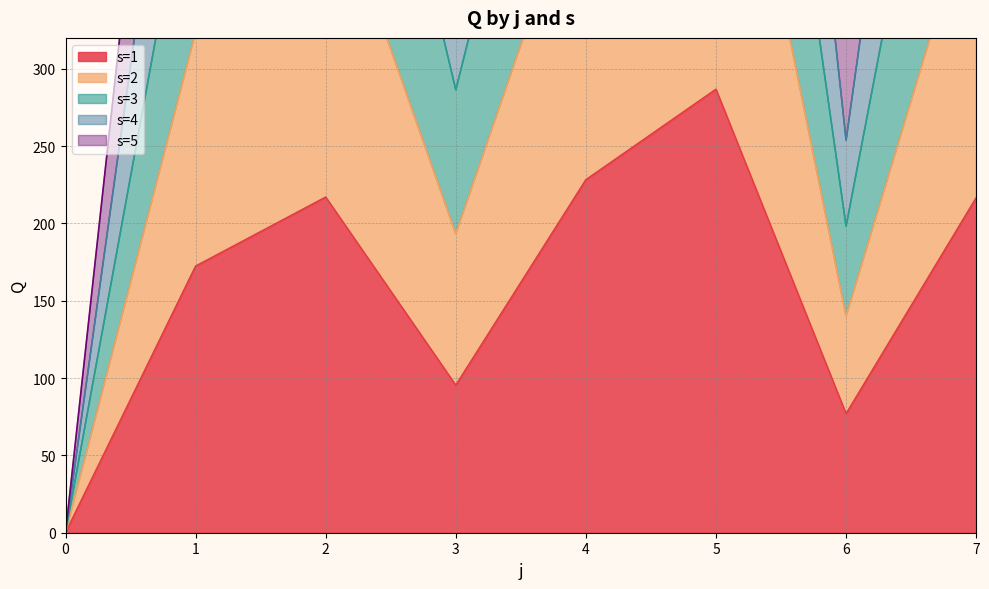

What is the sum of the s=5 values at 1 and 2?

1101.7